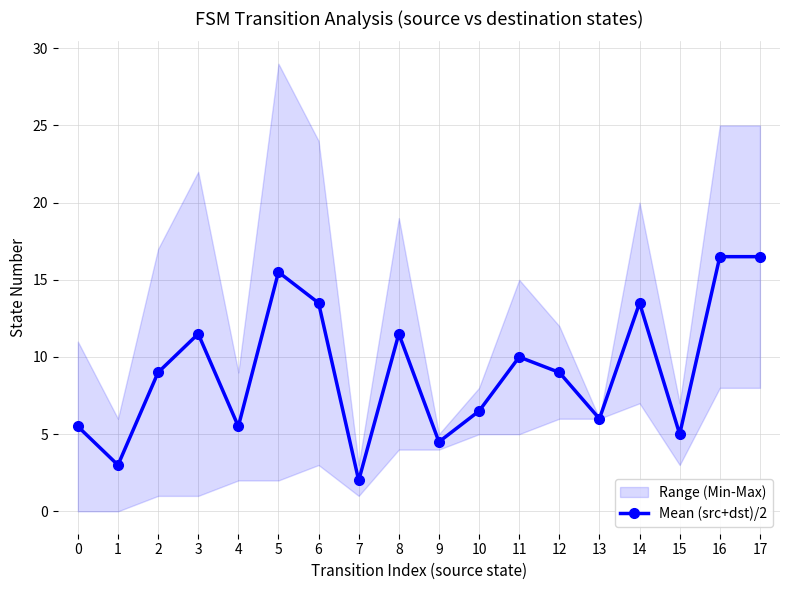

What is the sum of all values?

164.5